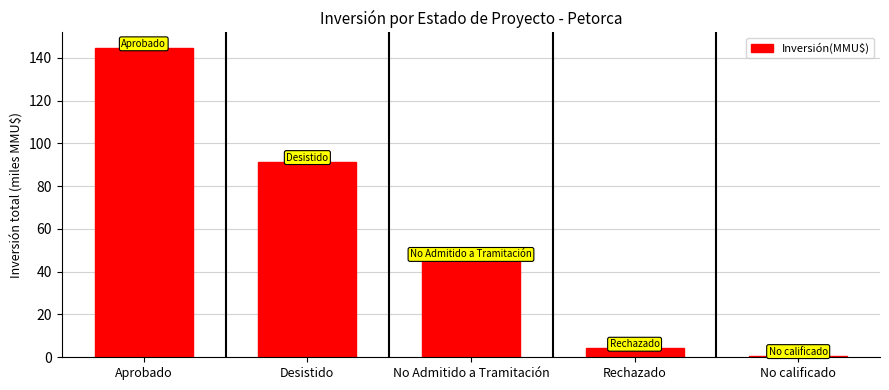

Reading right to left, what are all the values shown in this chart?

No calificado=0.8	Rechazado=4.2	No Admitido a Tramitación=46.2	Desistido=91.5	Aprobado=144.7